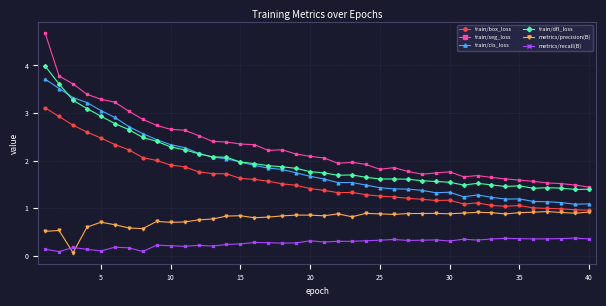

Rank the series by their maximum value, from highest to lowest.

train/seg_loss, train/dfl_loss, train/cls_loss, train/box_loss, metrics/precision(B), metrics/recall(B)